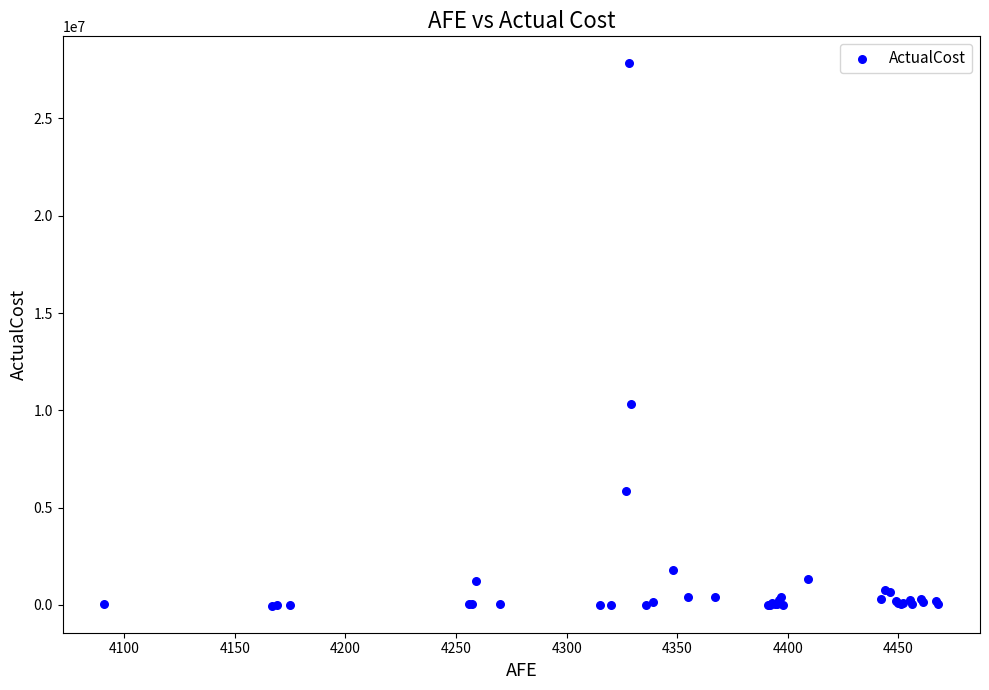

What Y value in the scatter plot is closest to 13896448?

10349840.8